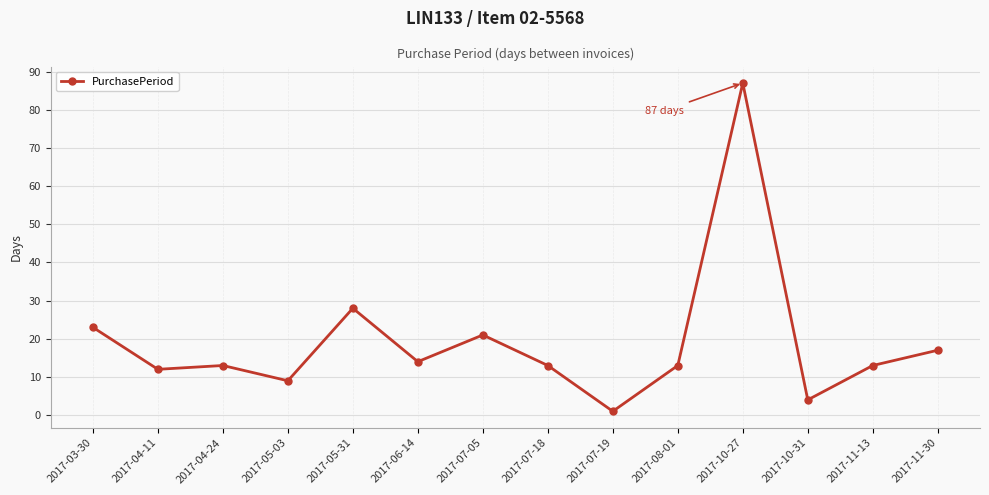

The value at 2017-04-24 is 13. True or false?

True